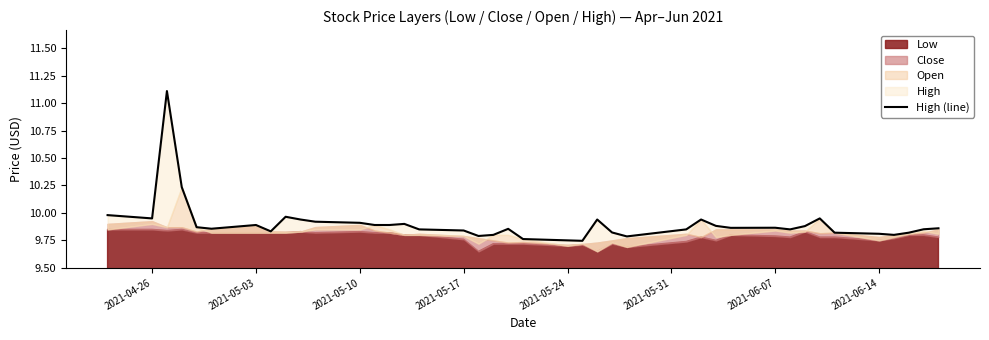

What is the sum of all values?

396.1